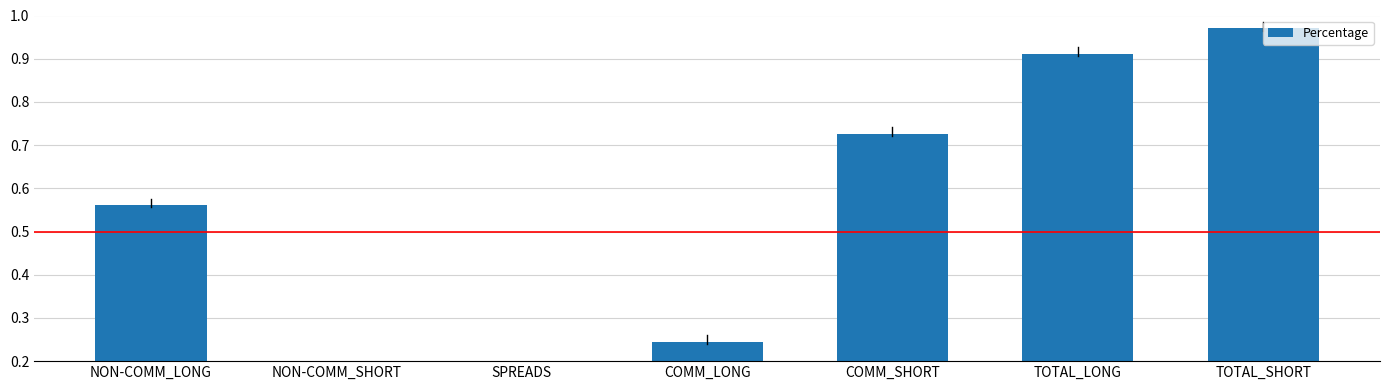

What value does the data have at COMM_LONG?

0.2